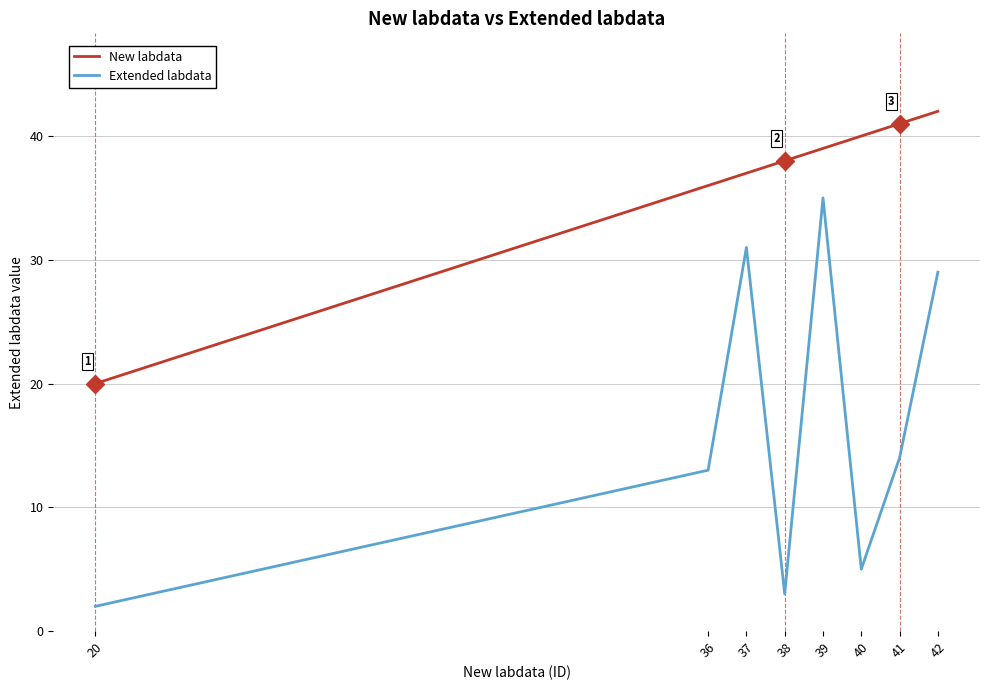

What is the difference between the New labdata values at 41 and 36?

5